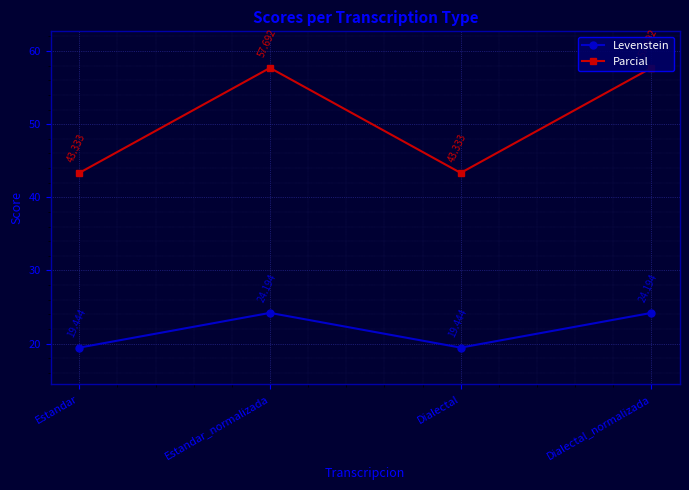

List the labels in order of Levenstein value, smallest first.

Estandar, Dialectal, Estandar_normalizada, Dialectal_normalizada